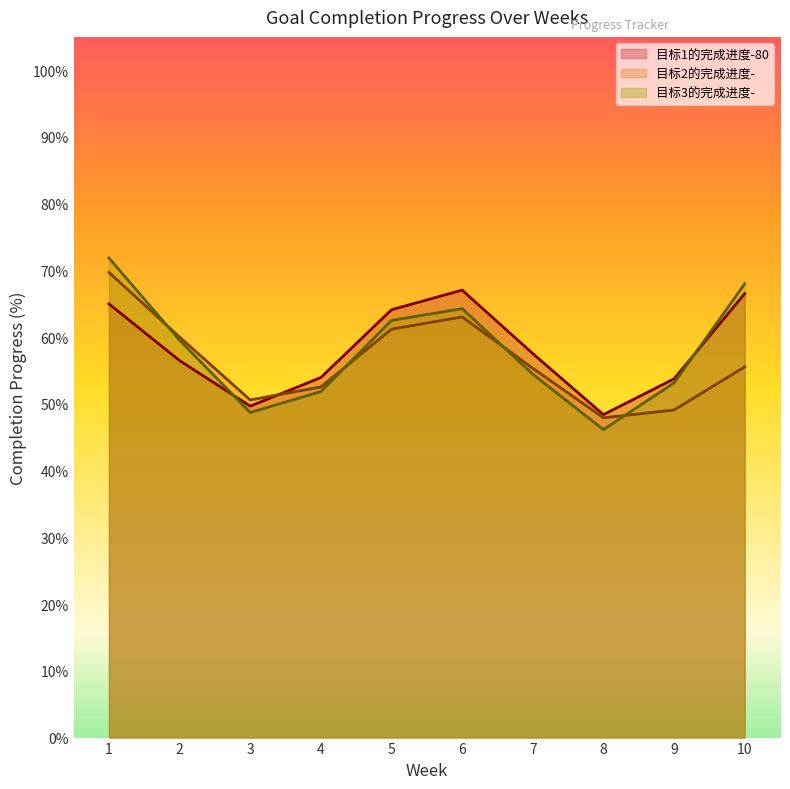

What are all the series names shown in the legend?

目标1的完成进度-80, 目标2的完成进度-, 目标3的完成进度-